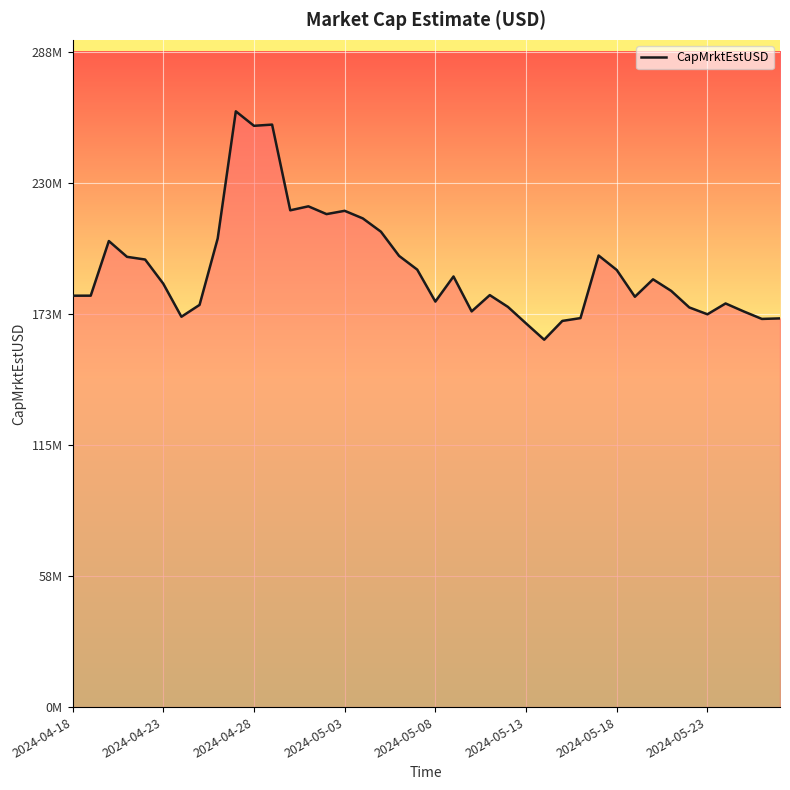

True or false: the data has more than 2 interior local peaks.

True